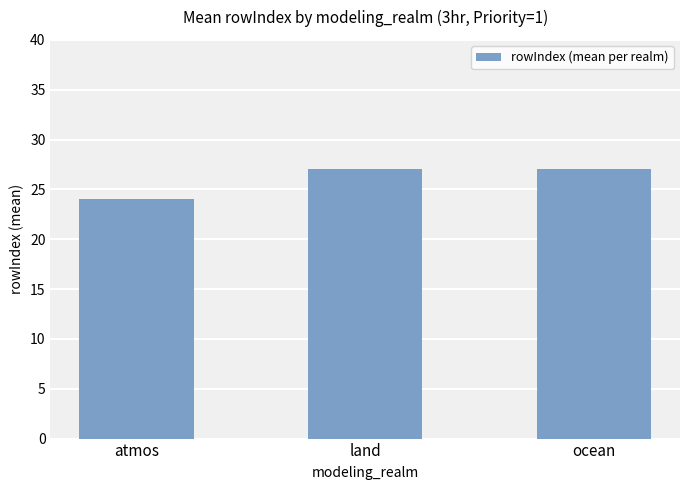

The chart shows a value of 27 at ocean. True or false?

True